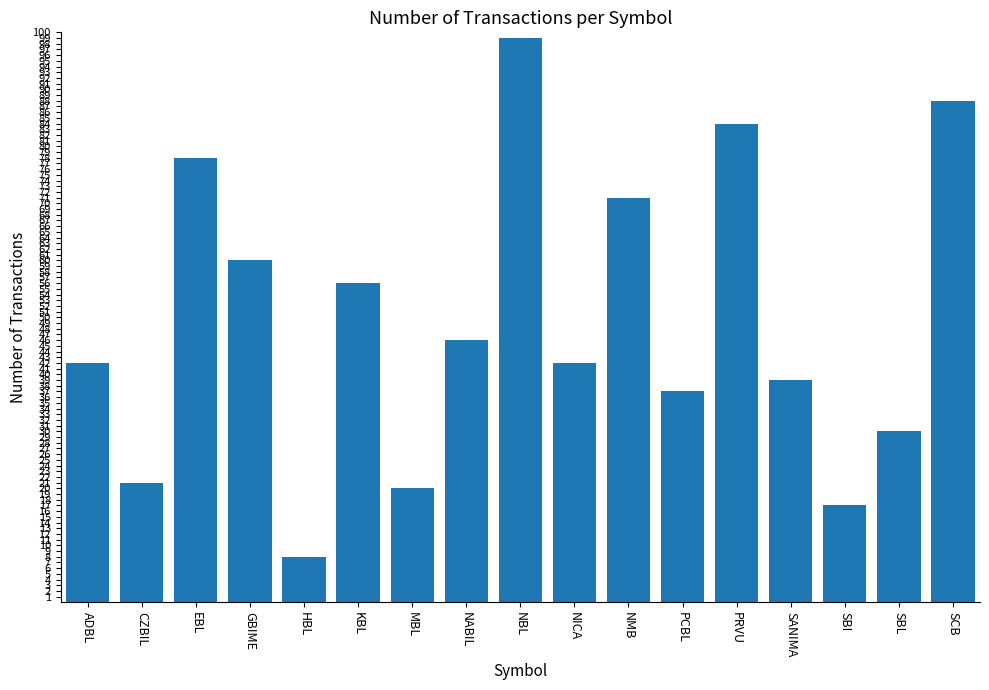

Which category has the highest value across all series?

NBL